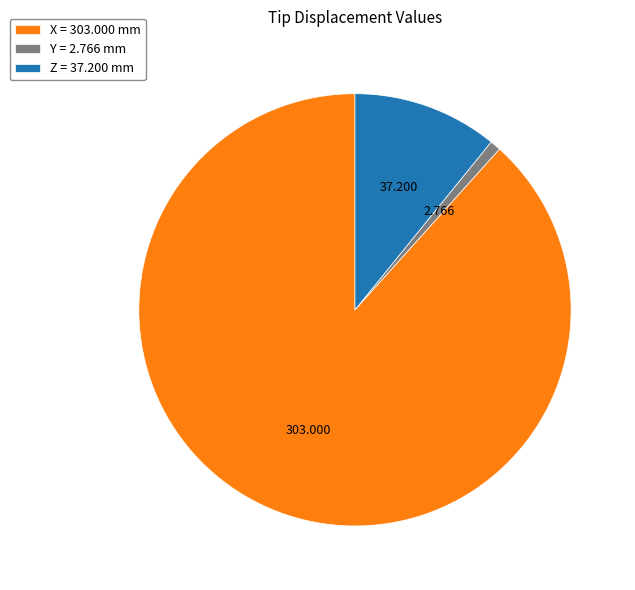

How many segments does this pie chart have?

3